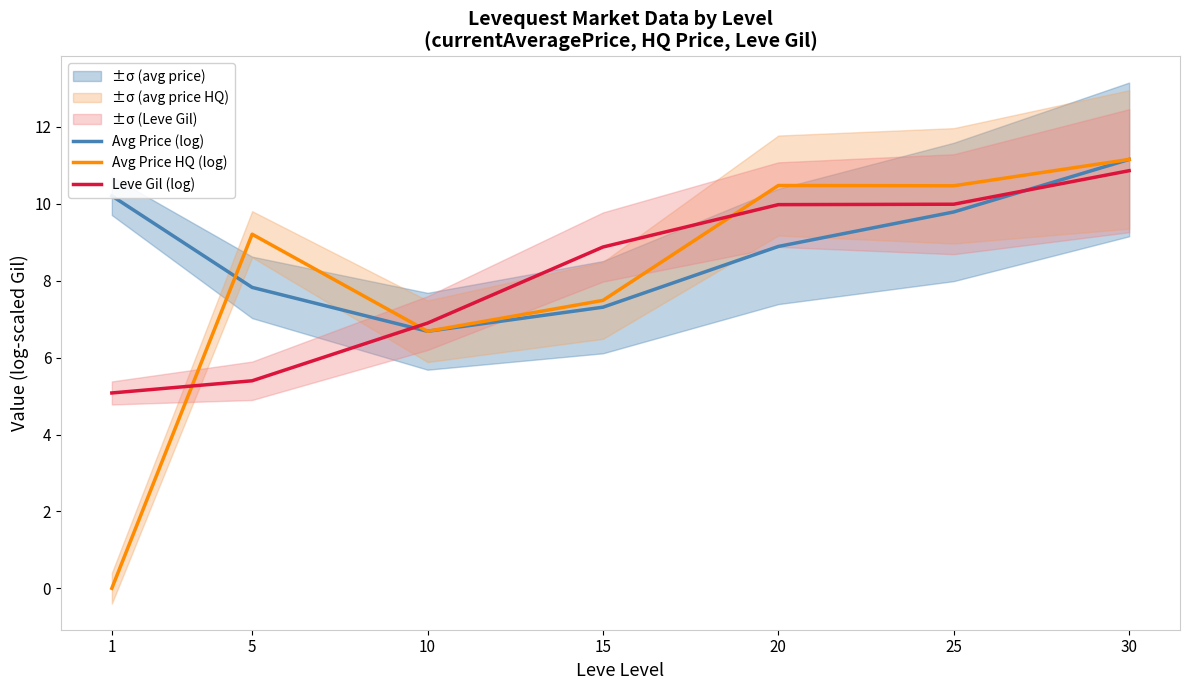

At which label does Leve Gil (log) first exceed 8?

15